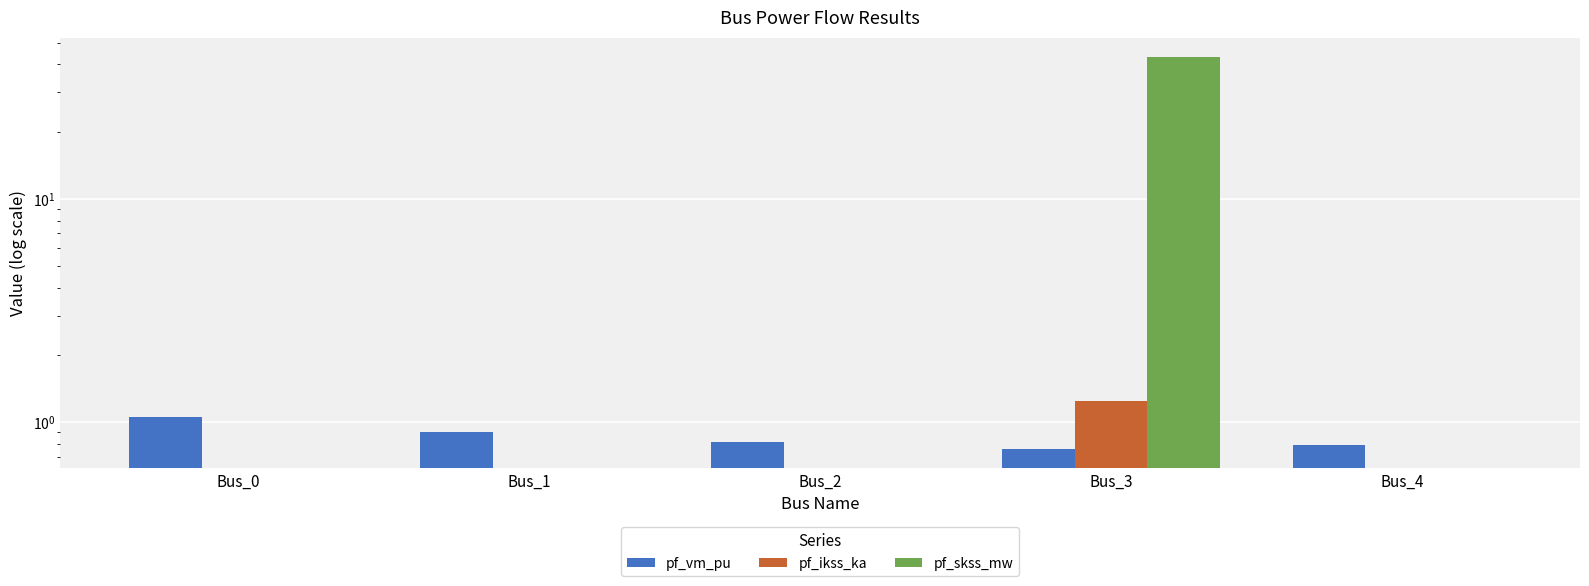

What is the difference between the highest and lowest values at Bus_1?

0.9